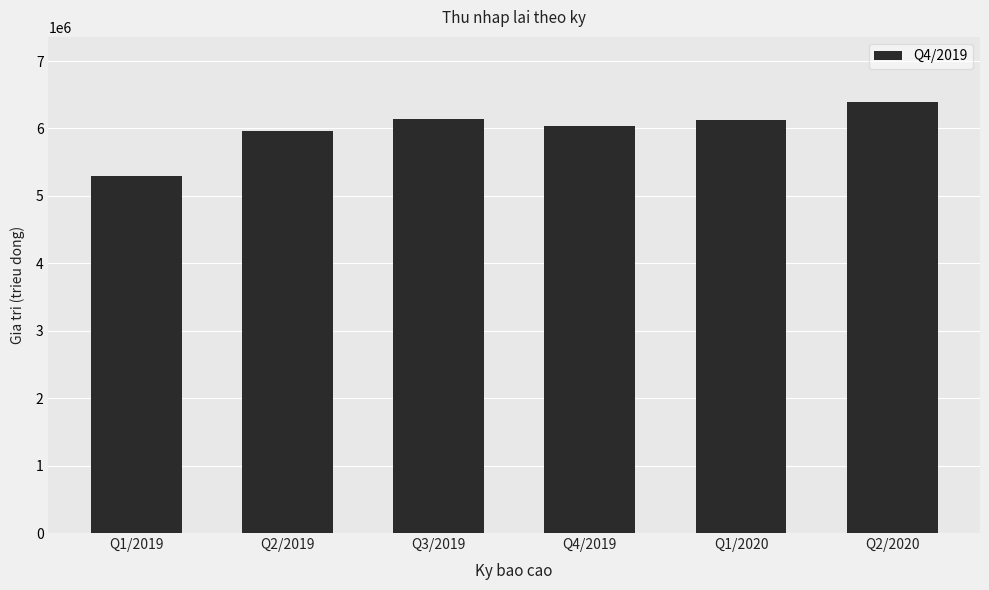

What is the value of the 2nd bar from the left?

5958986